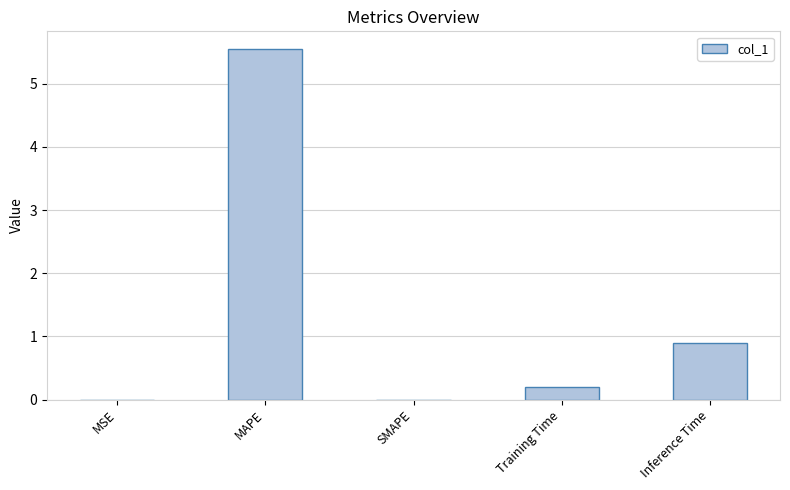

What is the approximate value at Training Time?

0.2